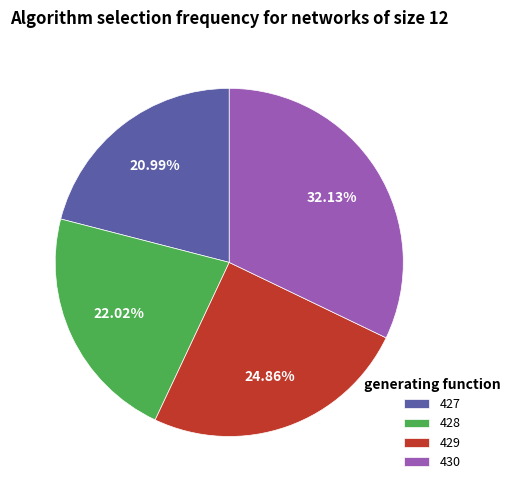

Rank the categories by value from highest to lowest.

430, 429, 428, 427